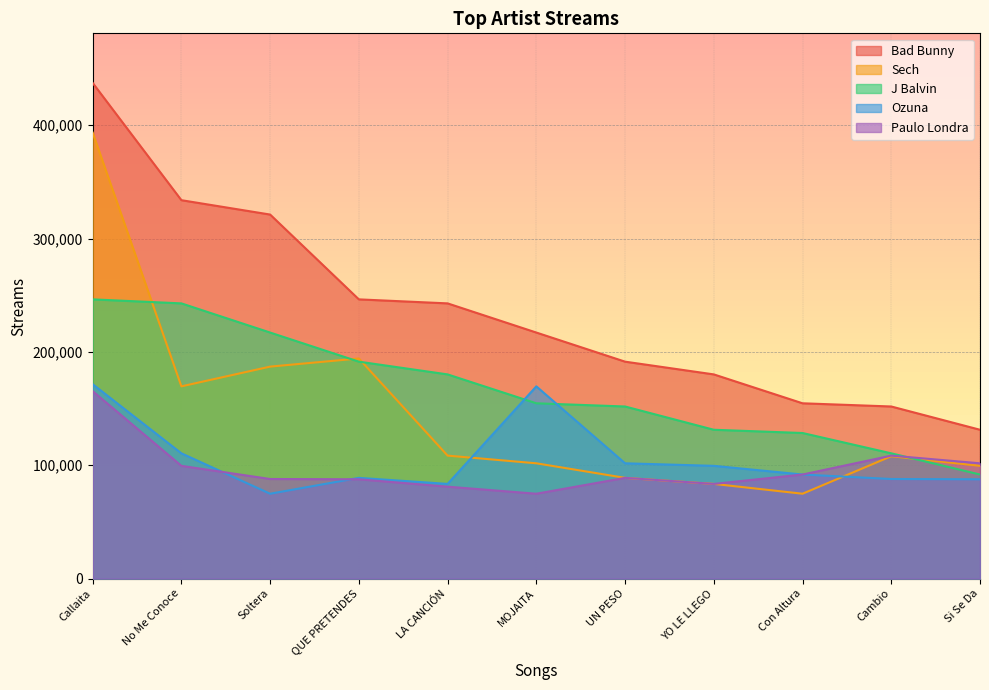

What are all the series names shown in the legend?

Bad Bunny, Sech, J Balvin, Ozuna, Paulo Londra